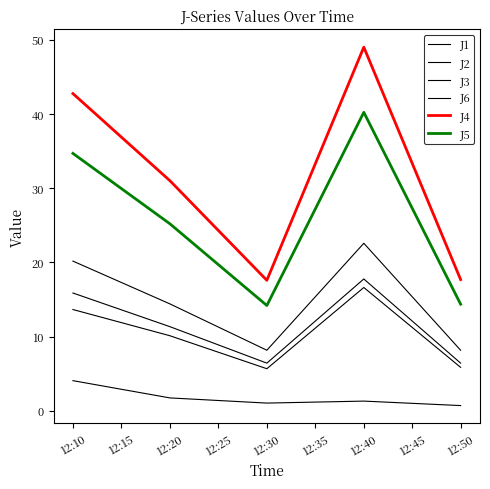

Does the chart have visible grid lines?

No